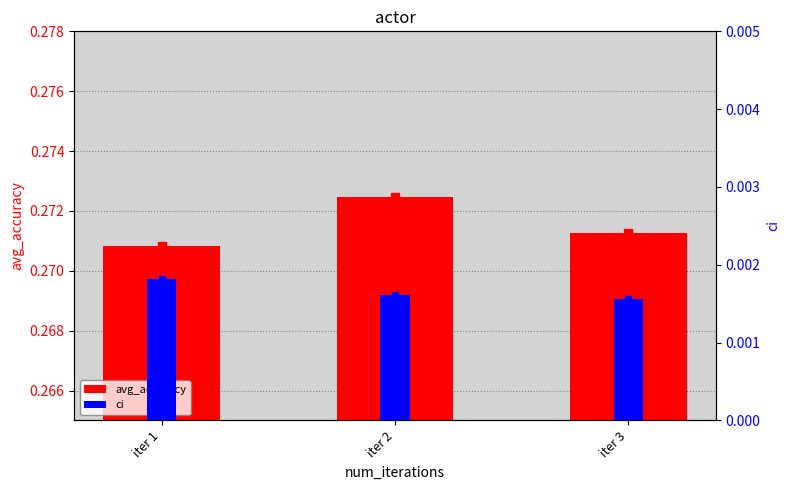

How many groups of bars are there?

3